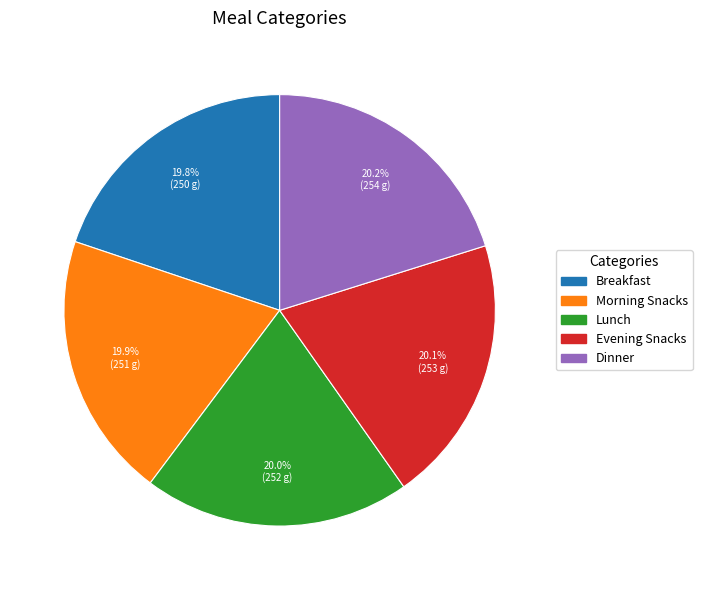

Is Lunch the majority of the pie?

No